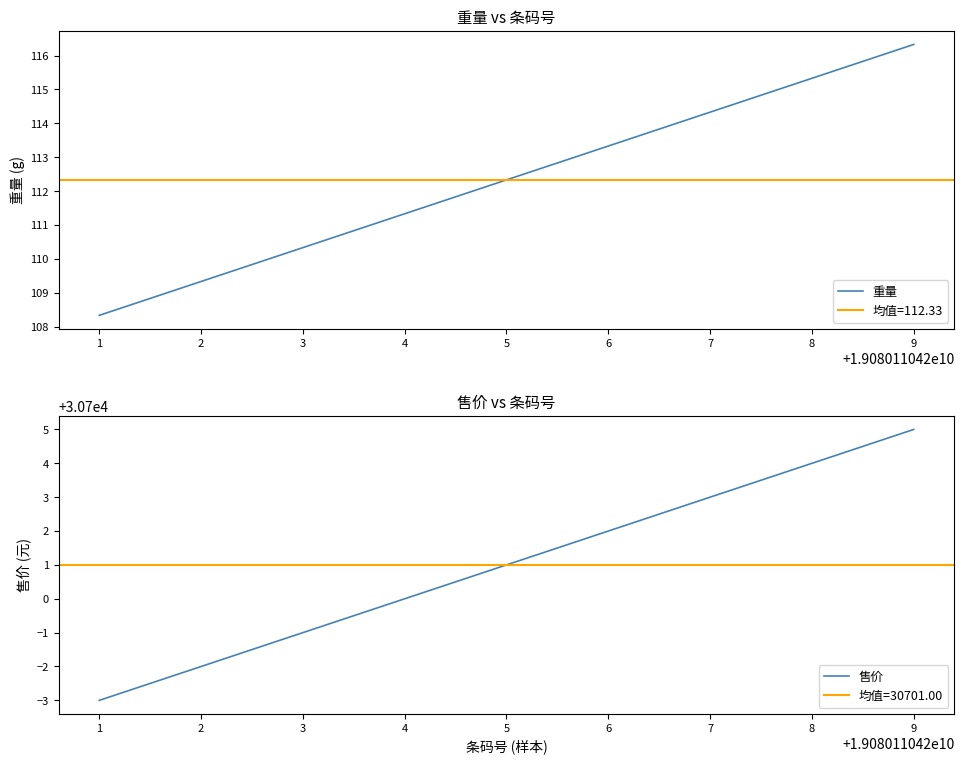

How many values in the 重量 series are below 112?

4